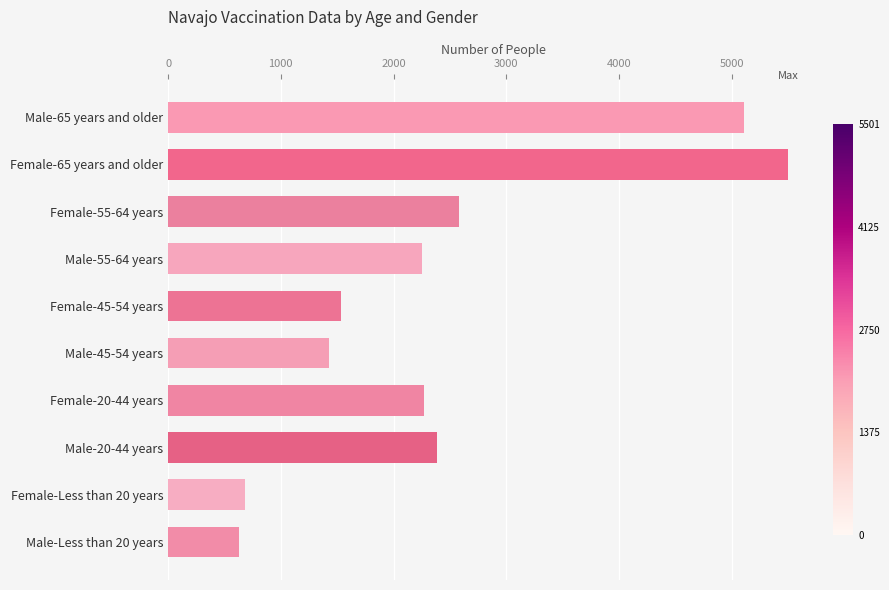

What is the change in value from Male-65 years and older to Female-45-54 years?

-3574